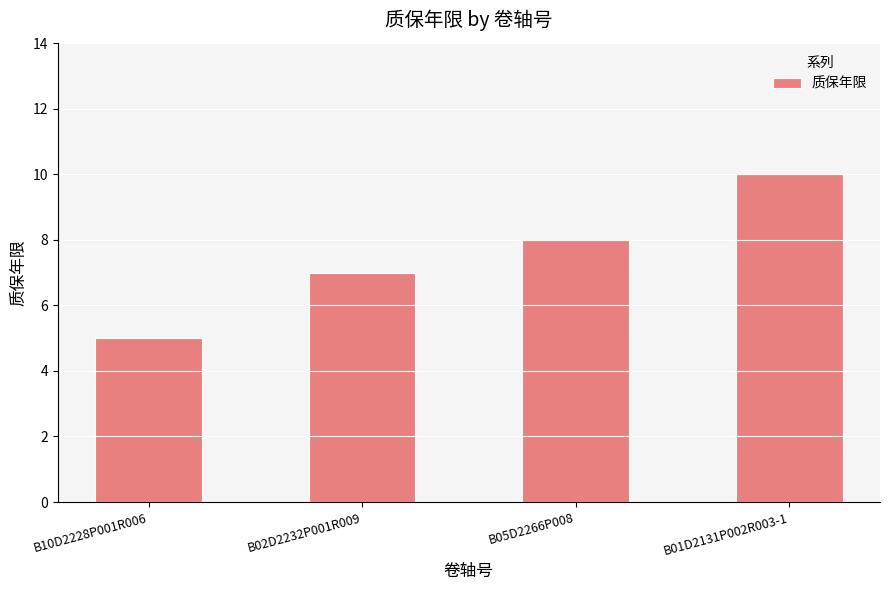

The value at B02D2232P001R009 is 7. True or false?

True